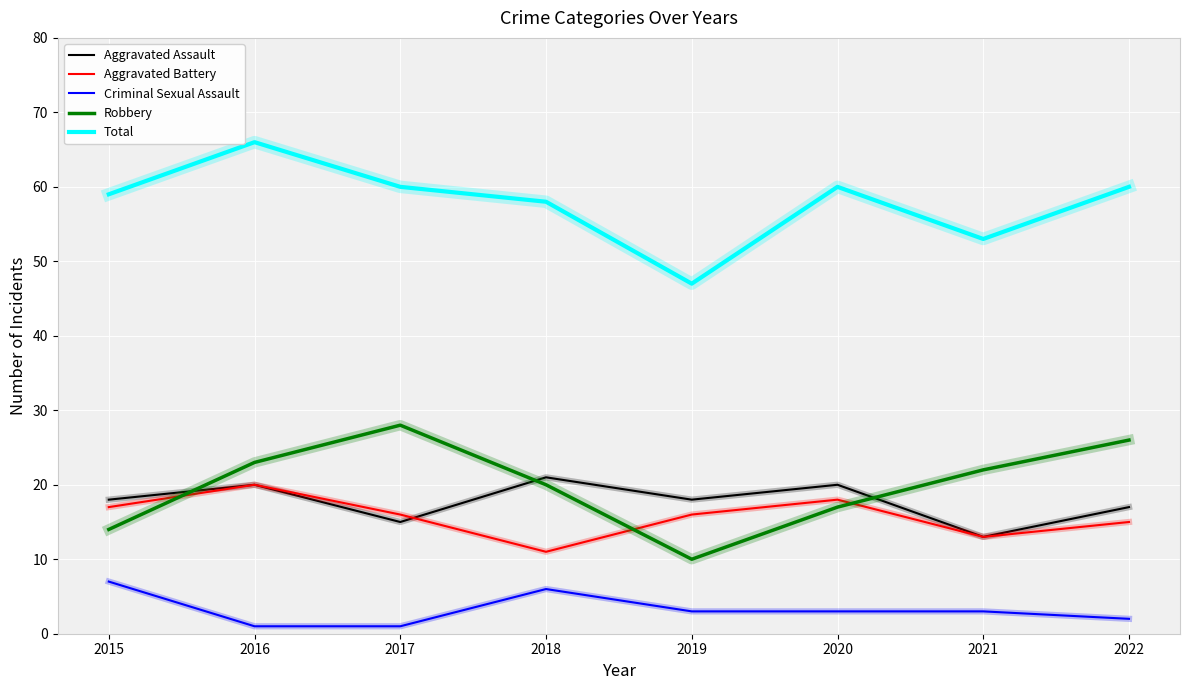

Reading left to right, transcribe all the data shown in this chart.

Aggravated Assault: 2015=18	2016=20	2017=15	2018=21	2019=18	2020=20	2021=13	2022=17
Aggravated Battery: 2015=17	2016=20	2017=16	2018=11	2019=16	2020=18	2021=13	2022=15
Criminal Sexual Assault: 2015=7	2016=1	2017=1	2018=6	2019=3	2020=3	2021=3	2022=2
Robbery: 2015=14	2016=23	2017=28	2018=20	2019=10	2020=17	2021=22	2022=26
Total: 2015=59	2016=66	2017=60	2018=58	2019=47	2020=60	2021=53	2022=60